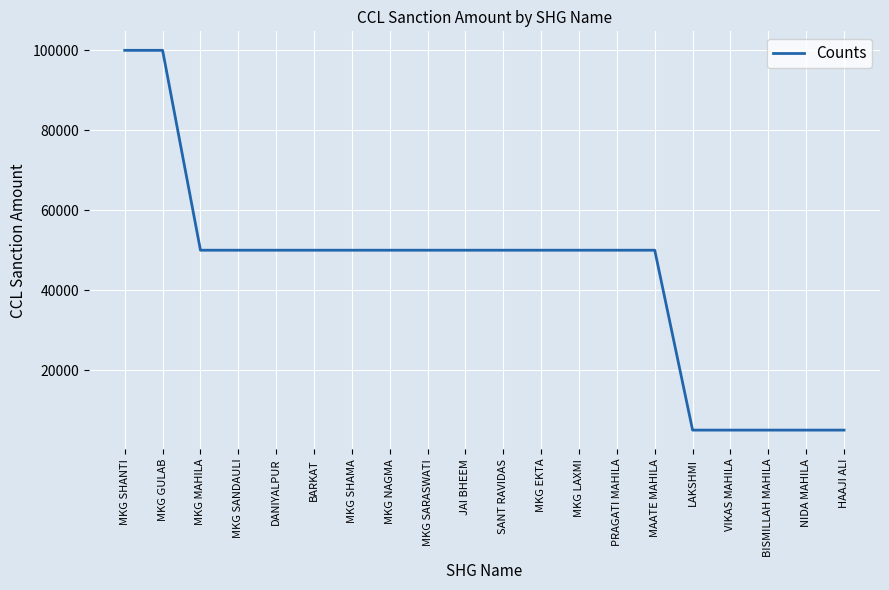

What is the minimum value shown in the chart?

5000